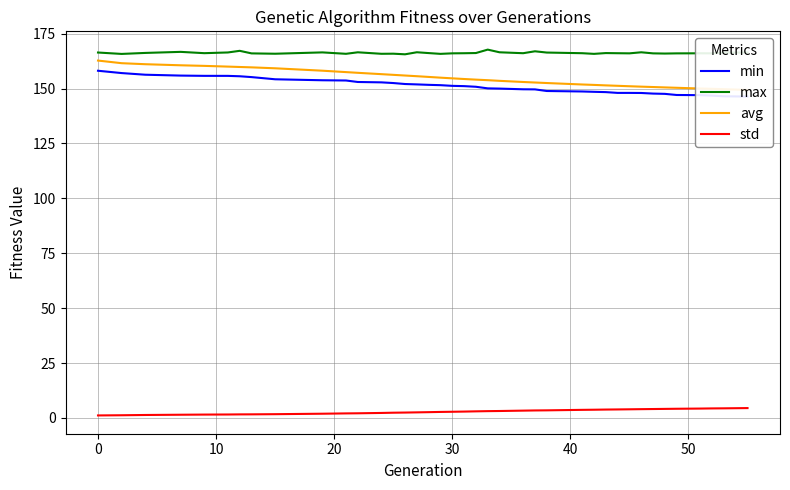

True or false: max and avg cross at least once.

False